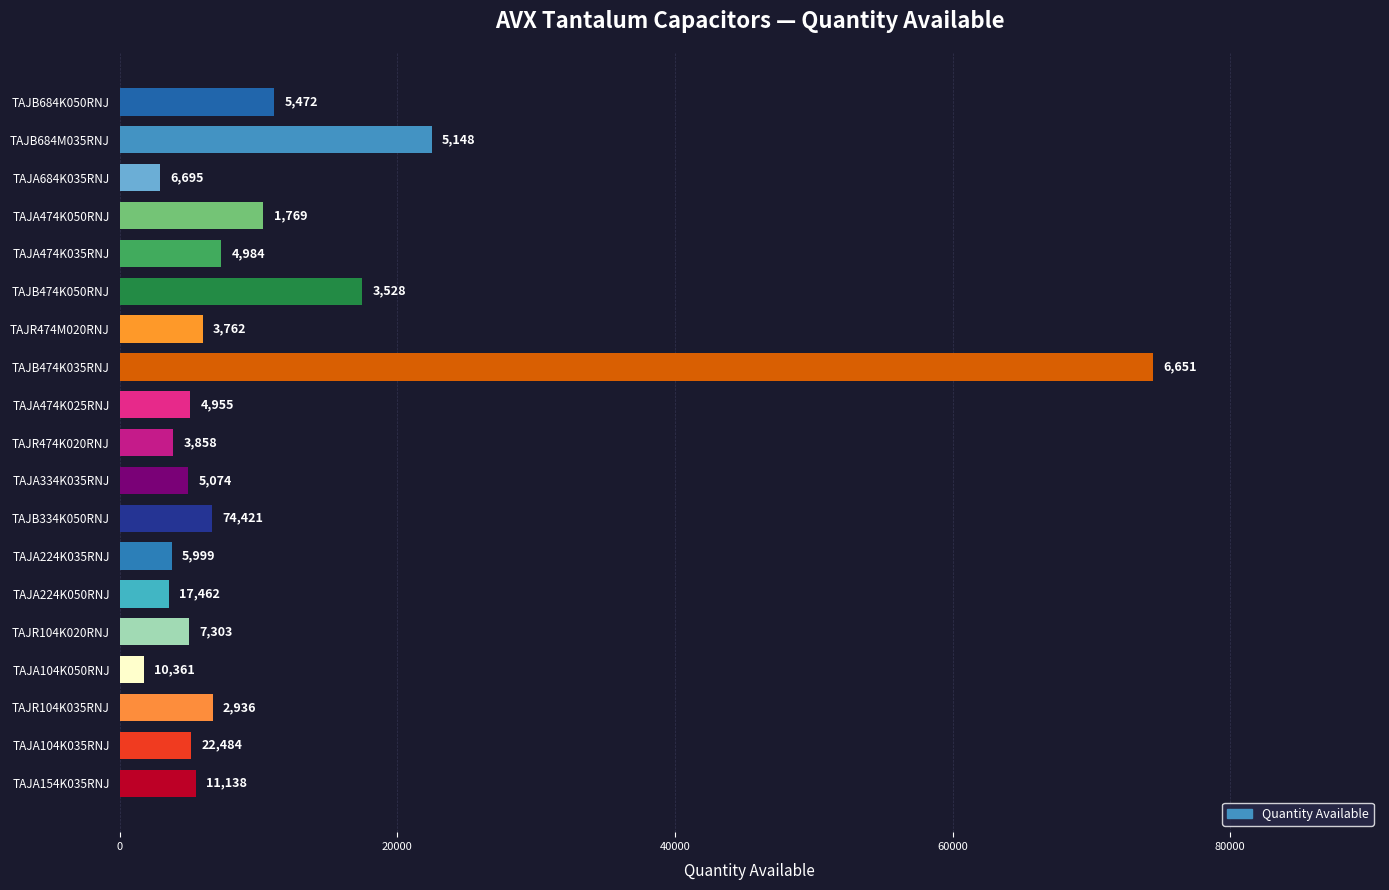

What is the average value?

10737